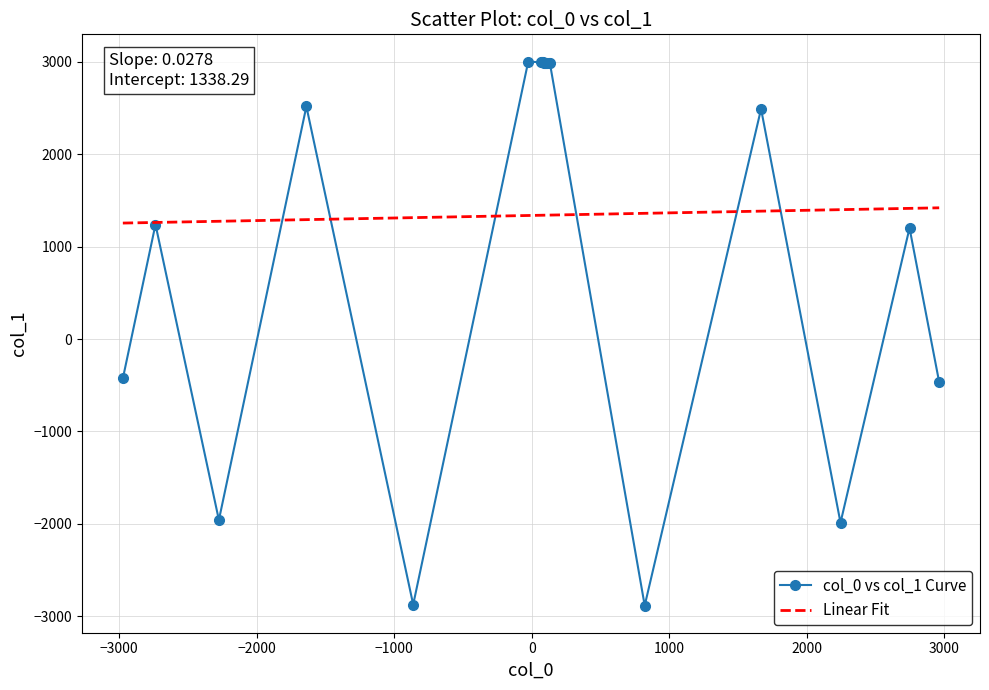

List the series in order of their peak value, lowest first.

Linear Fit, col_0 vs col_1 Curve